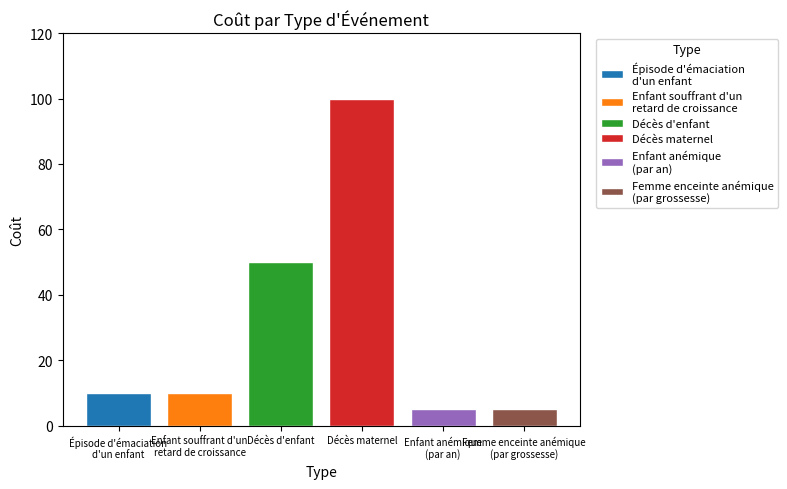

What is the maximum value shown in the chart?

100